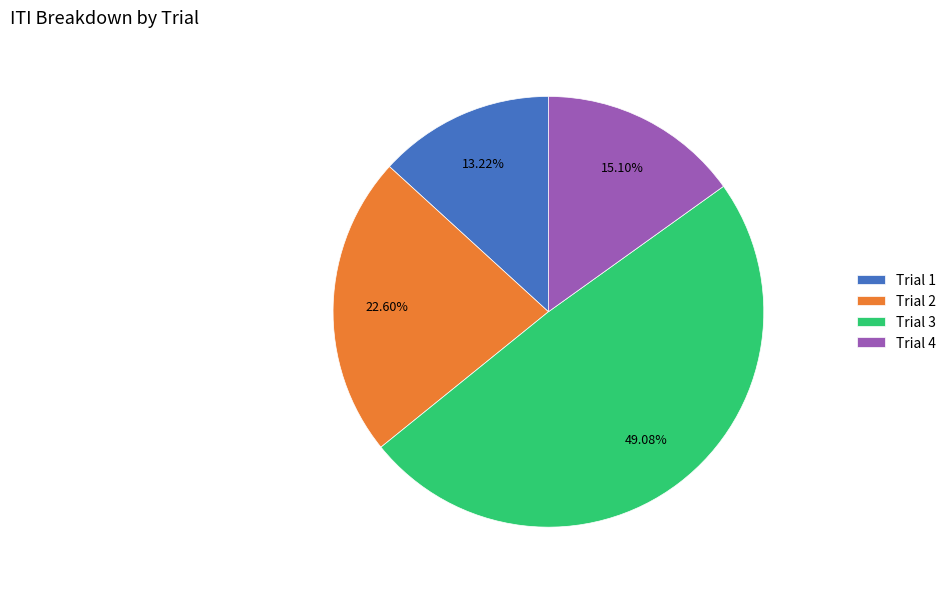

To the nearest percent, what portion does Trial 3 represent?

49%